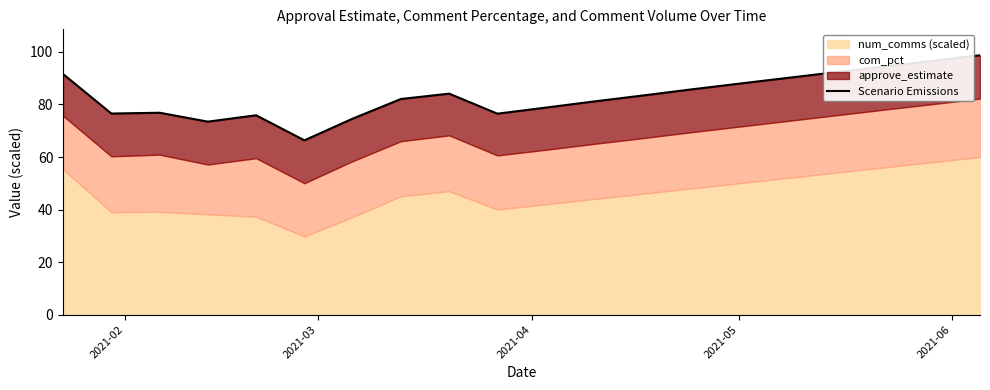

How many points are higher than both their immediate neighbors (excluding endpoints)?

3